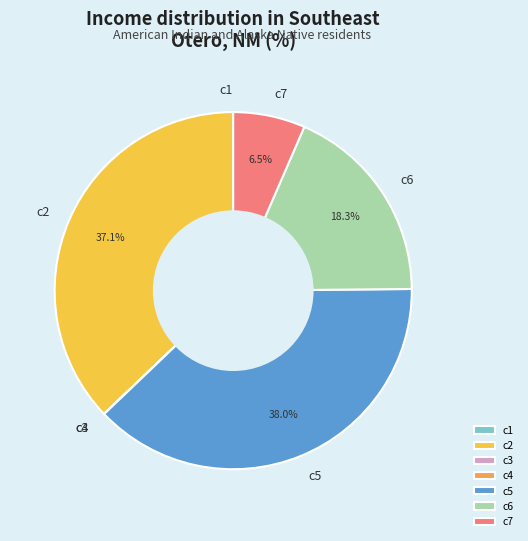

Is c5 the majority of the pie?

No